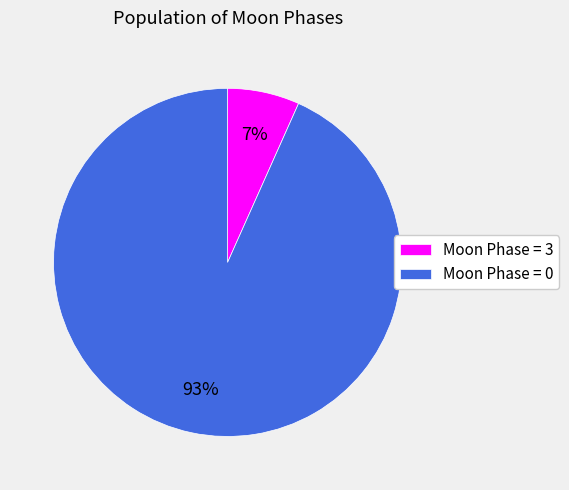

How many slices are in this pie chart?

2